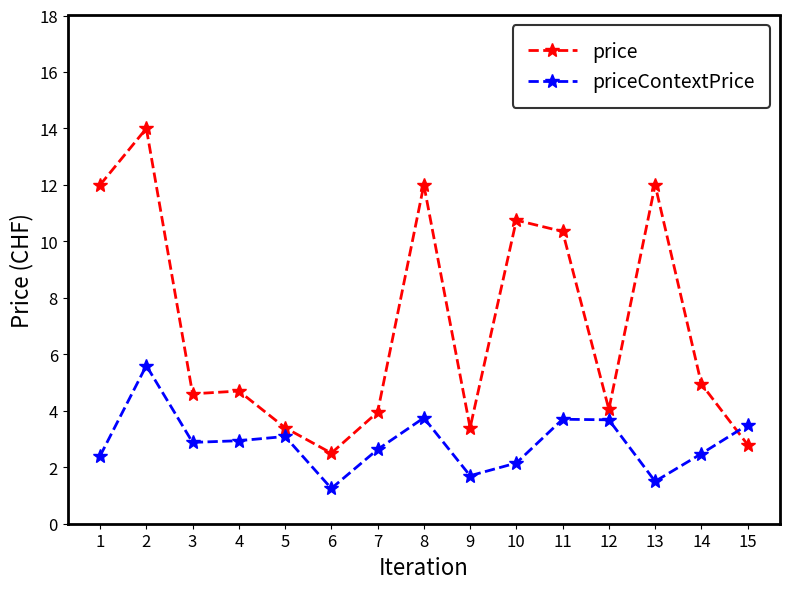

Between which two adjacent categories do priceContextPrice and price first intersect?

14 and 15